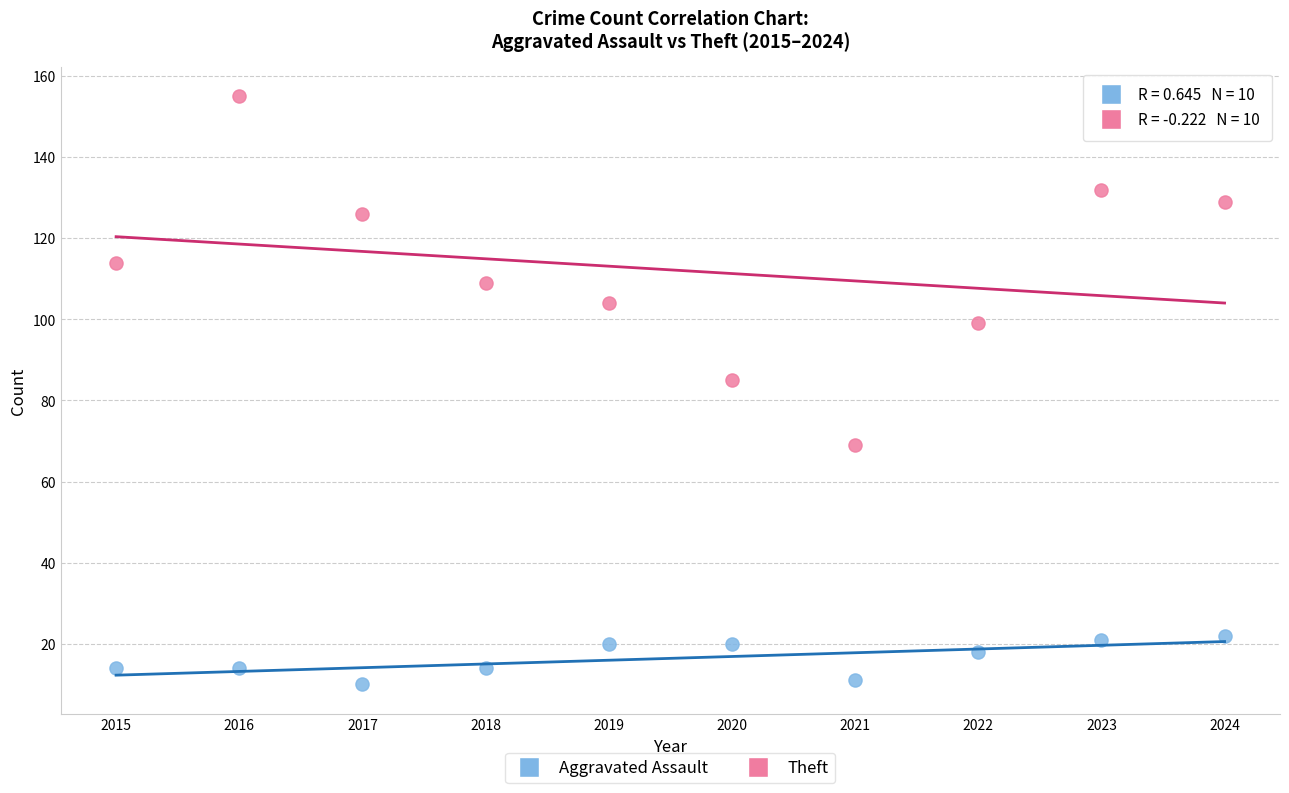

What are all the series names shown in the legend?

Aggravated Assault, Theft